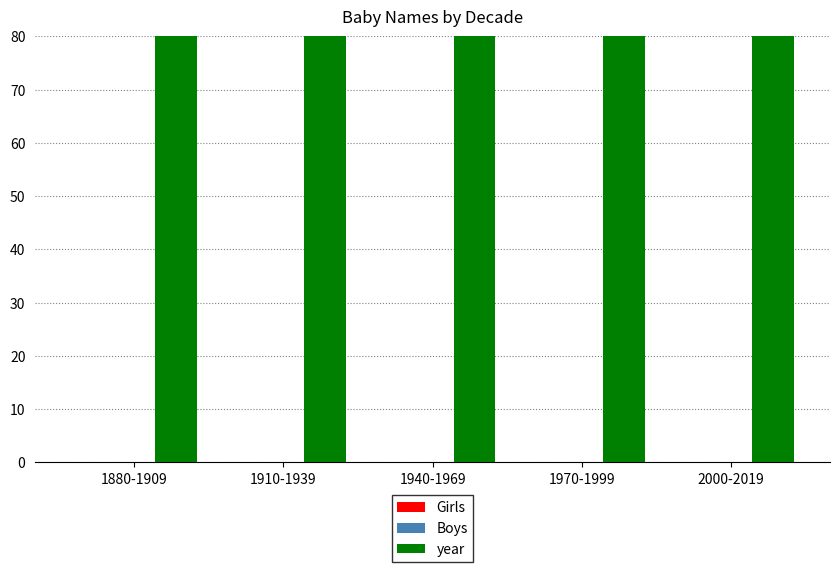

Which series changed the most between 1910-1939 and 2000-2019?

year